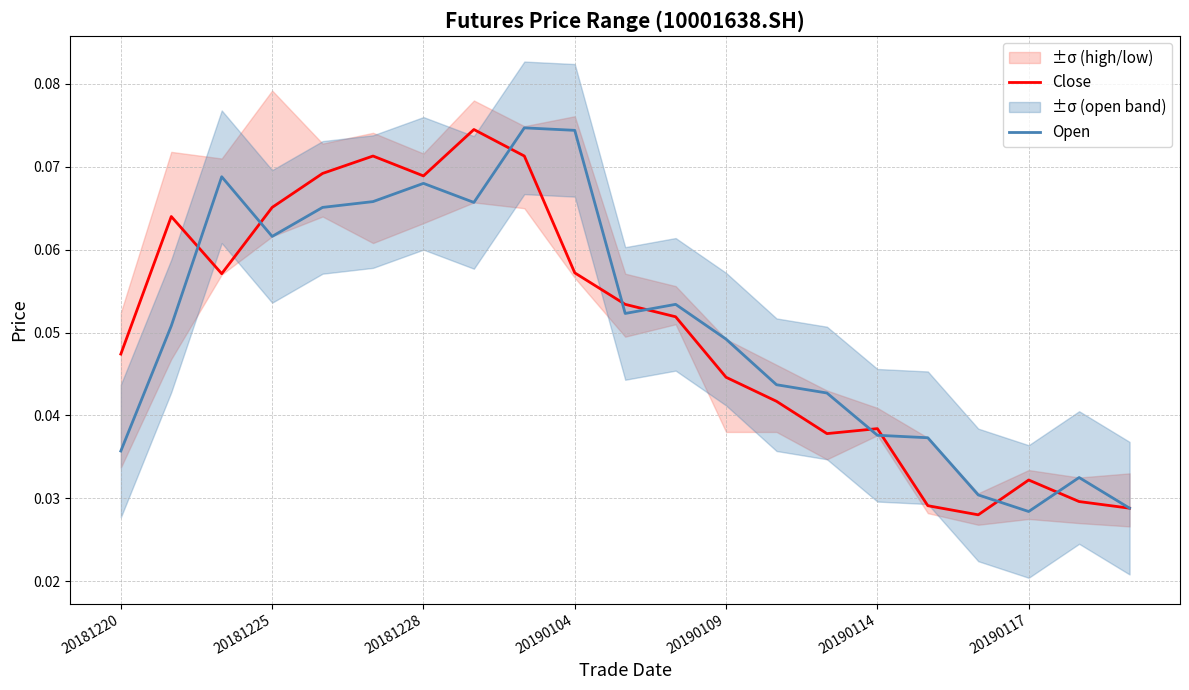

At how many categories does at least one series exceed 0?

21